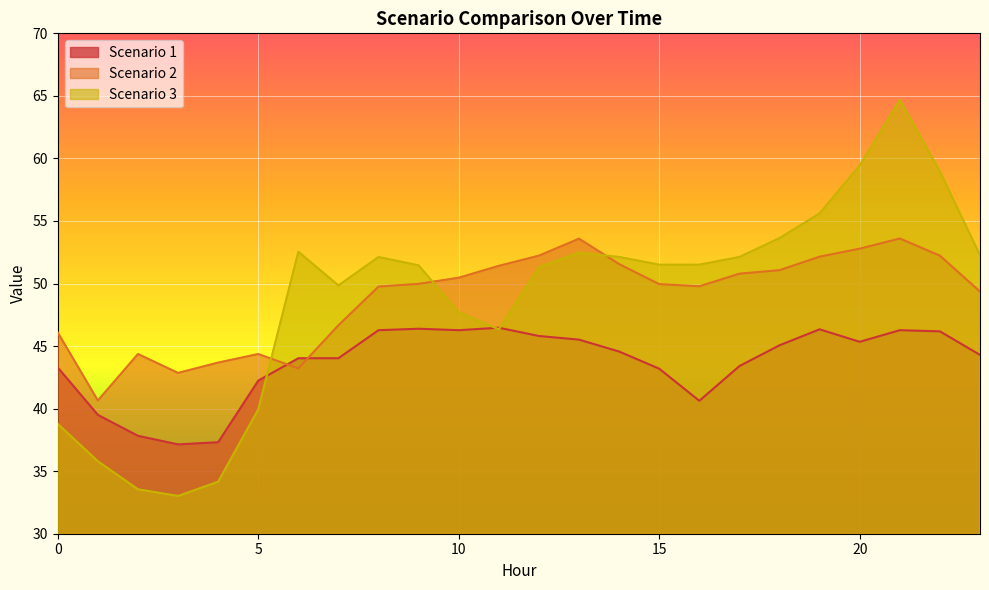

How many lines are shown in the chart?

3